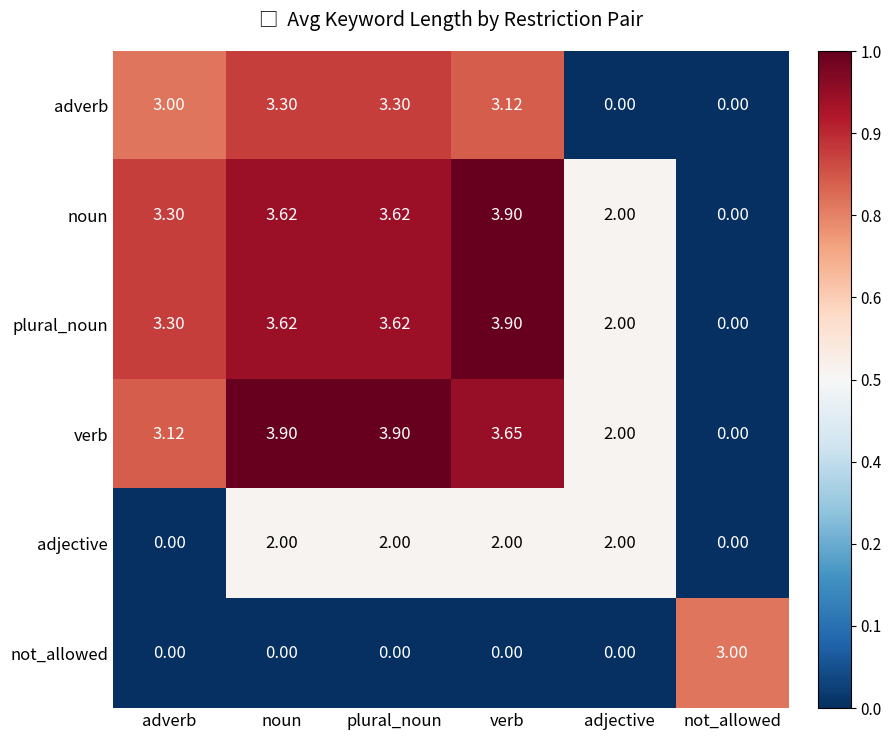

Which series has the largest total across all categories?

verb